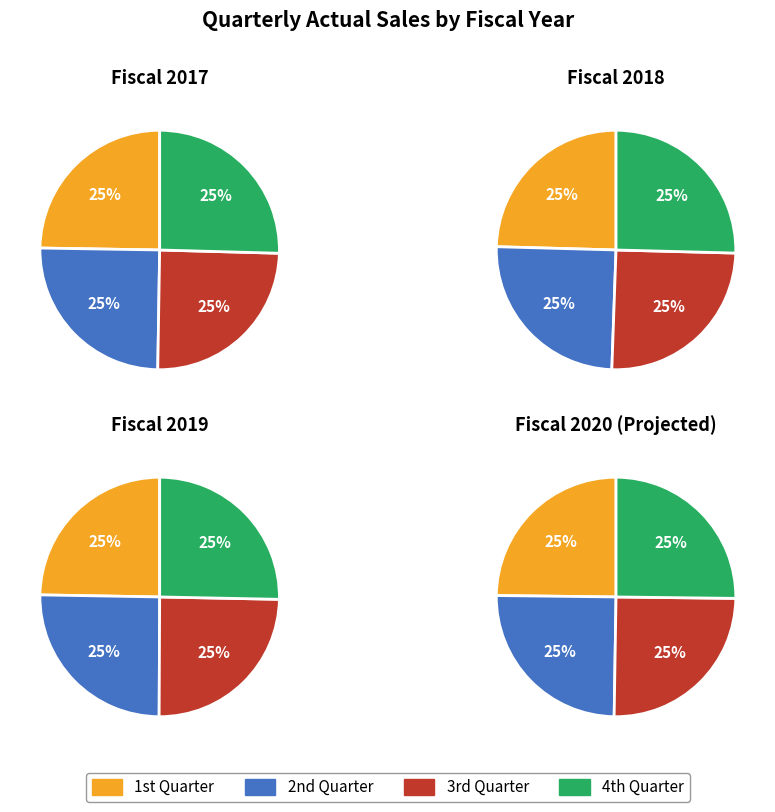

To the nearest percent, what is the average slice percentage?

25%